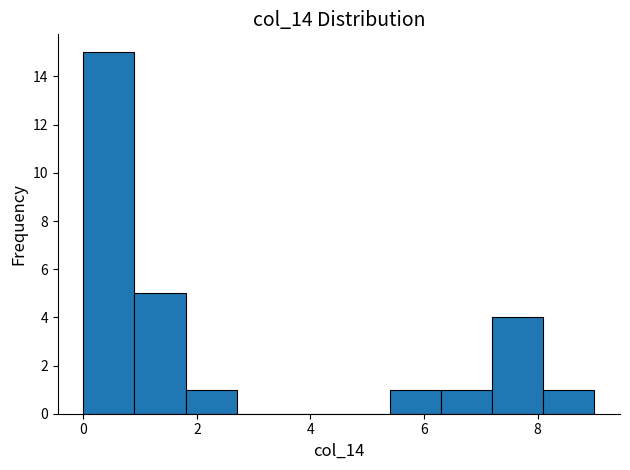

What is the height of the bar covering 8.1 to 9.0 on the x-axis? Neither the bar edges nor the heights are printed on the chart, so give them approximately, as read against the axes.

1